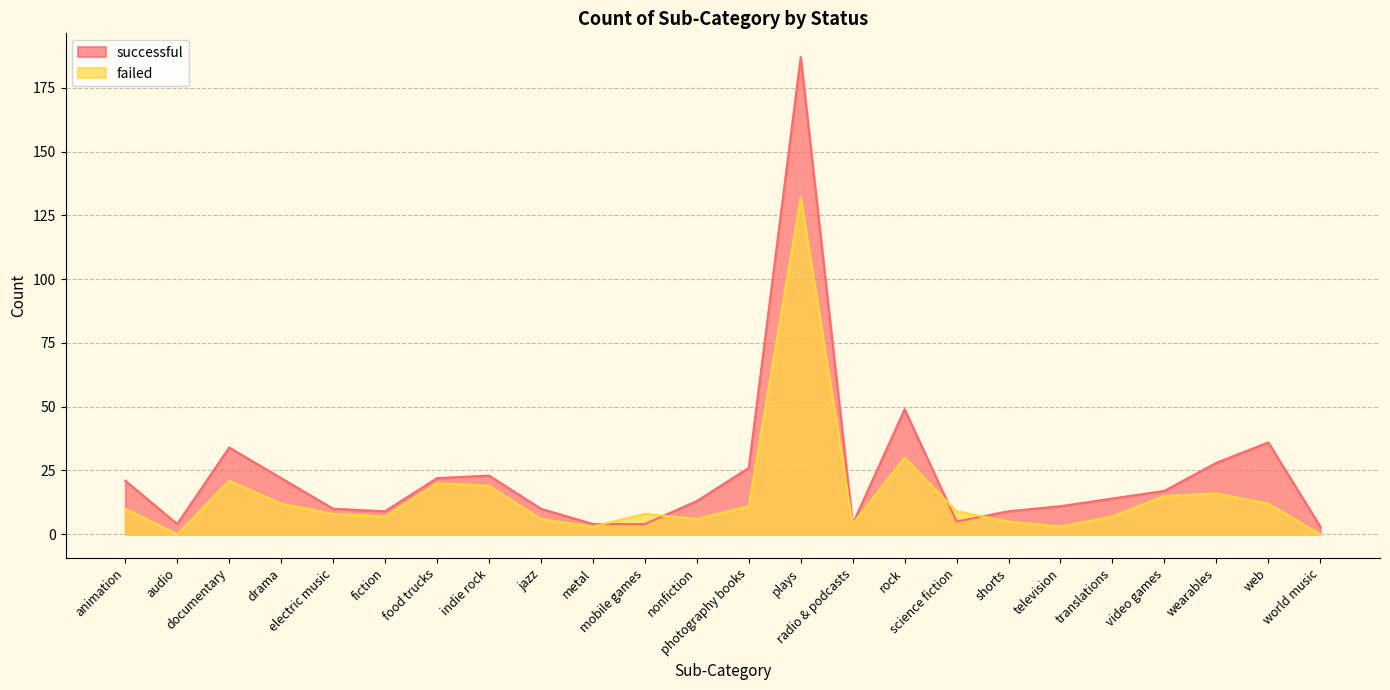

What position from the left is shorts?

18